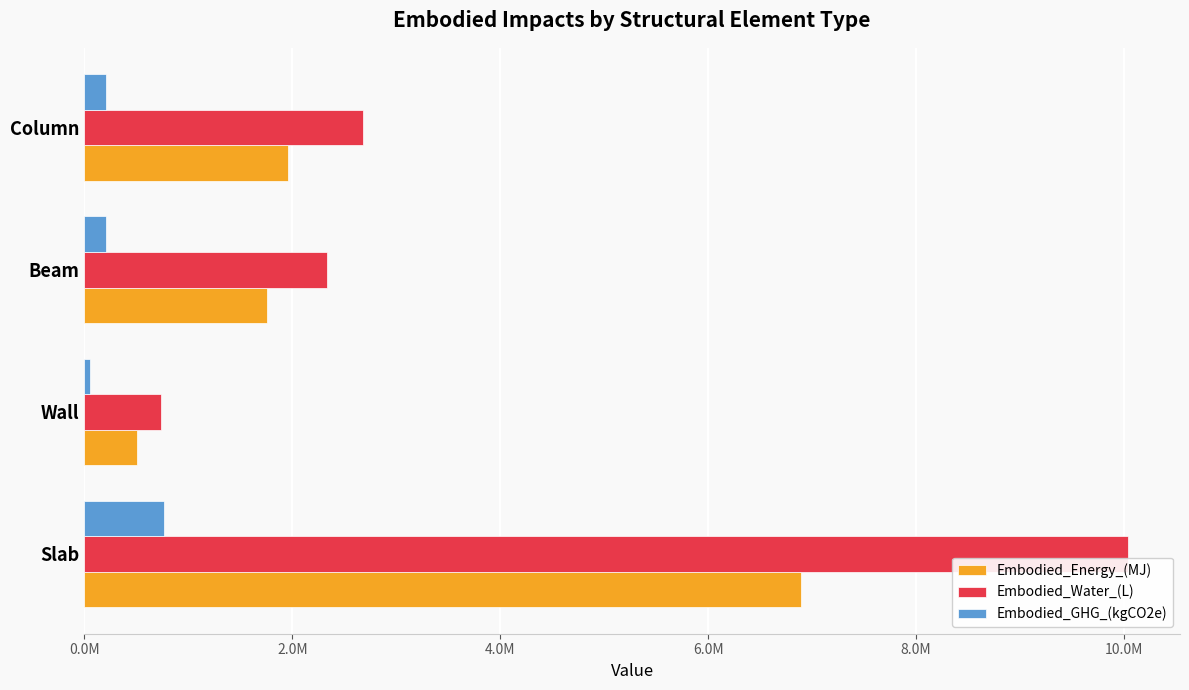

What are all the series names shown in the legend?

Embodied_Energy_(MJ), Embodied_Water_(L), Embodied_GHG_(kgCO2e)